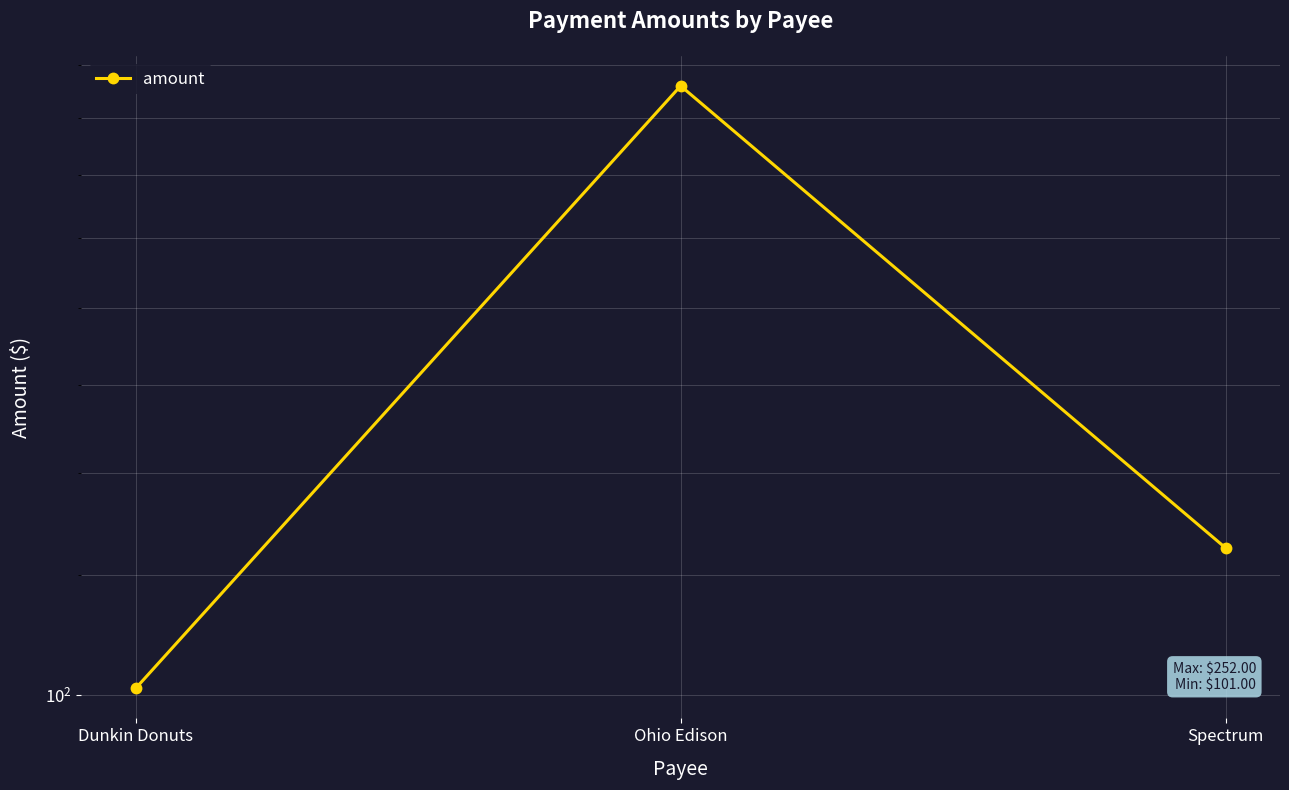

What is the average value?

159.3